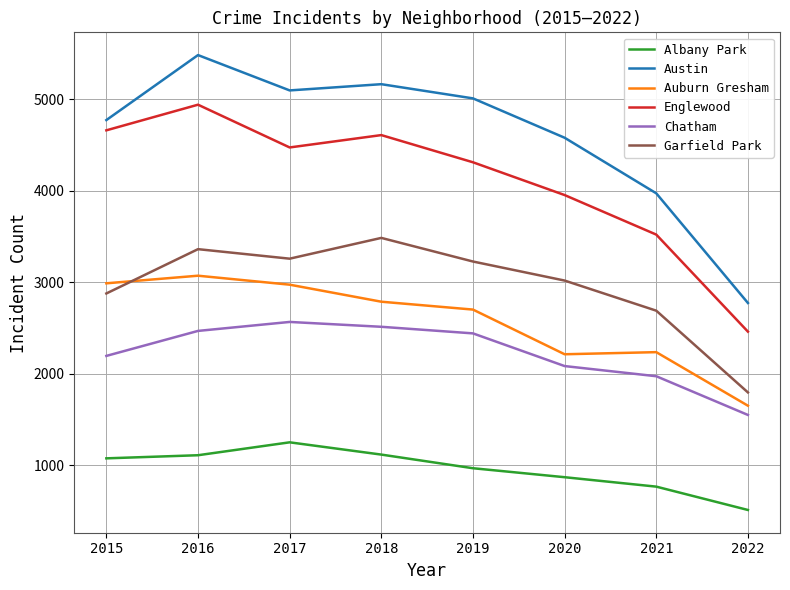

True or false: Austin and Englewood intersect in this chart.

False